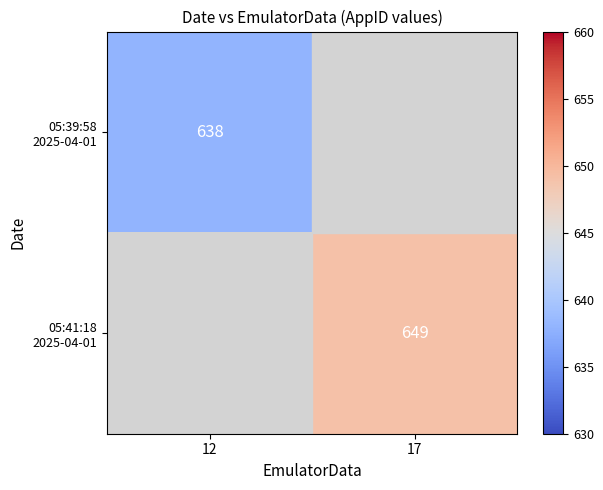

Between 12 and 17, which is larger?

17